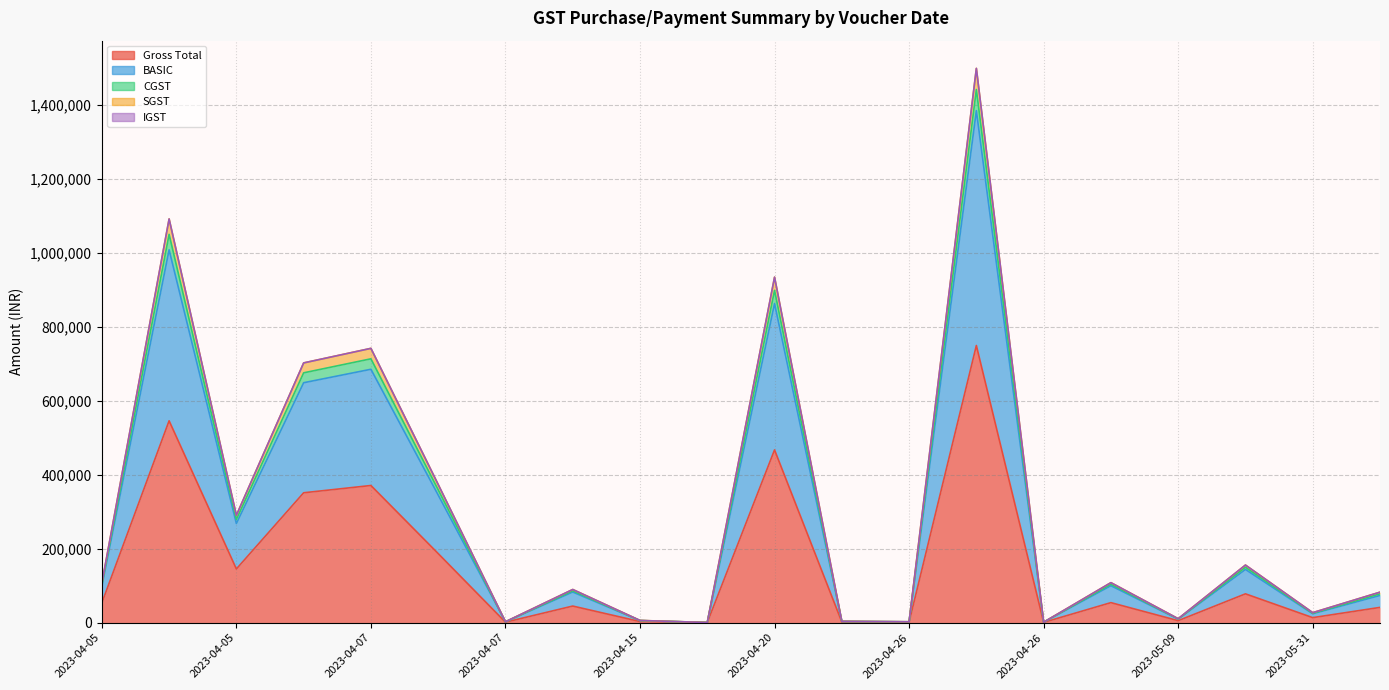

The CGST series shows 4125.1 at 2023-04-29. True or false?

True